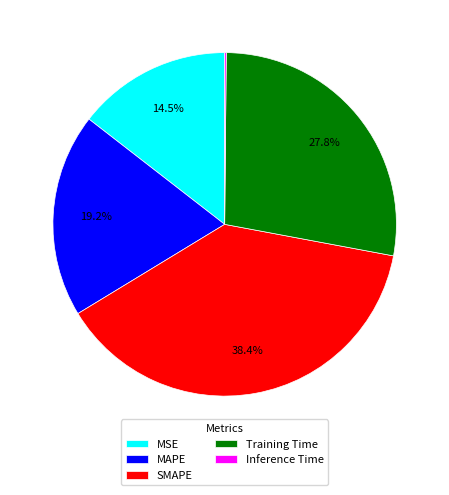

How much of the chart is everything except Training Time?

72.2%